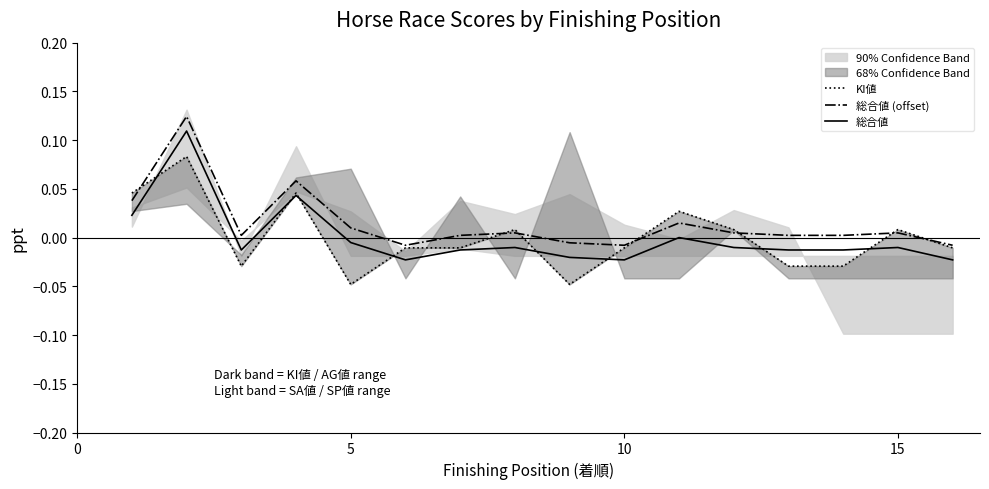

Is this an area chart (filled region under the line)?

No